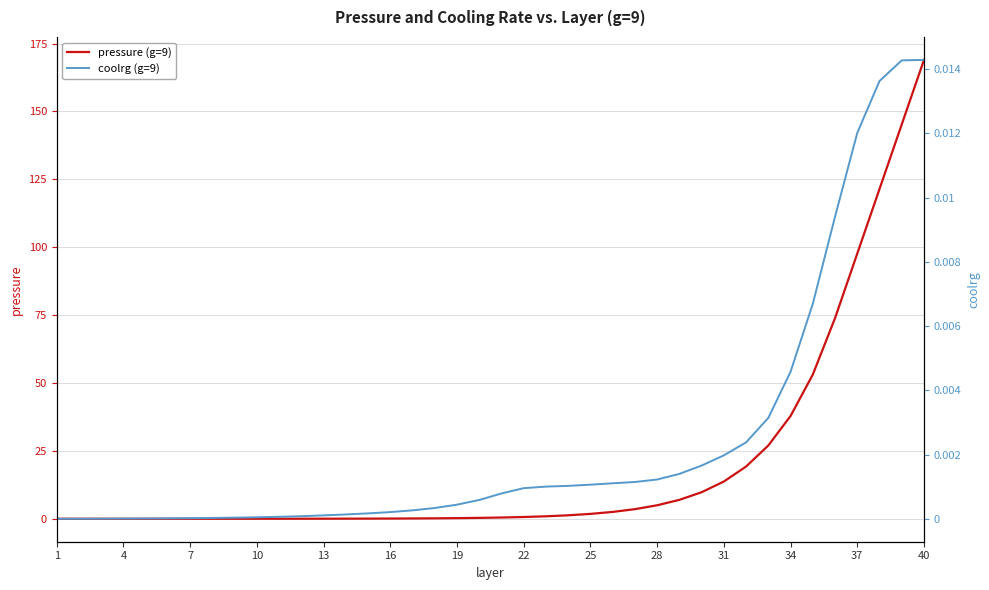

What is the highest value of the pressure (g=9) series?

169.0